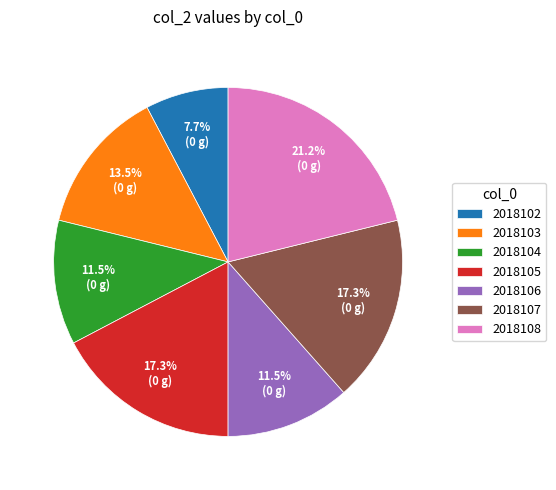

Which has a higher value, 2018106 or 2018108?

2018108